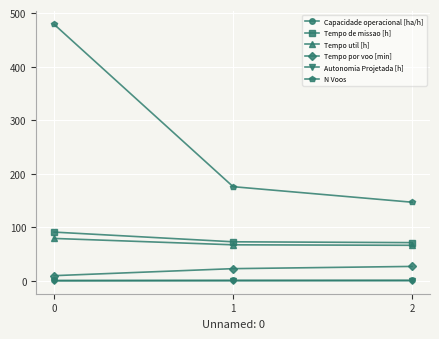

Is it true that Tempo por voo [min] equals 9.9 at 0?

True